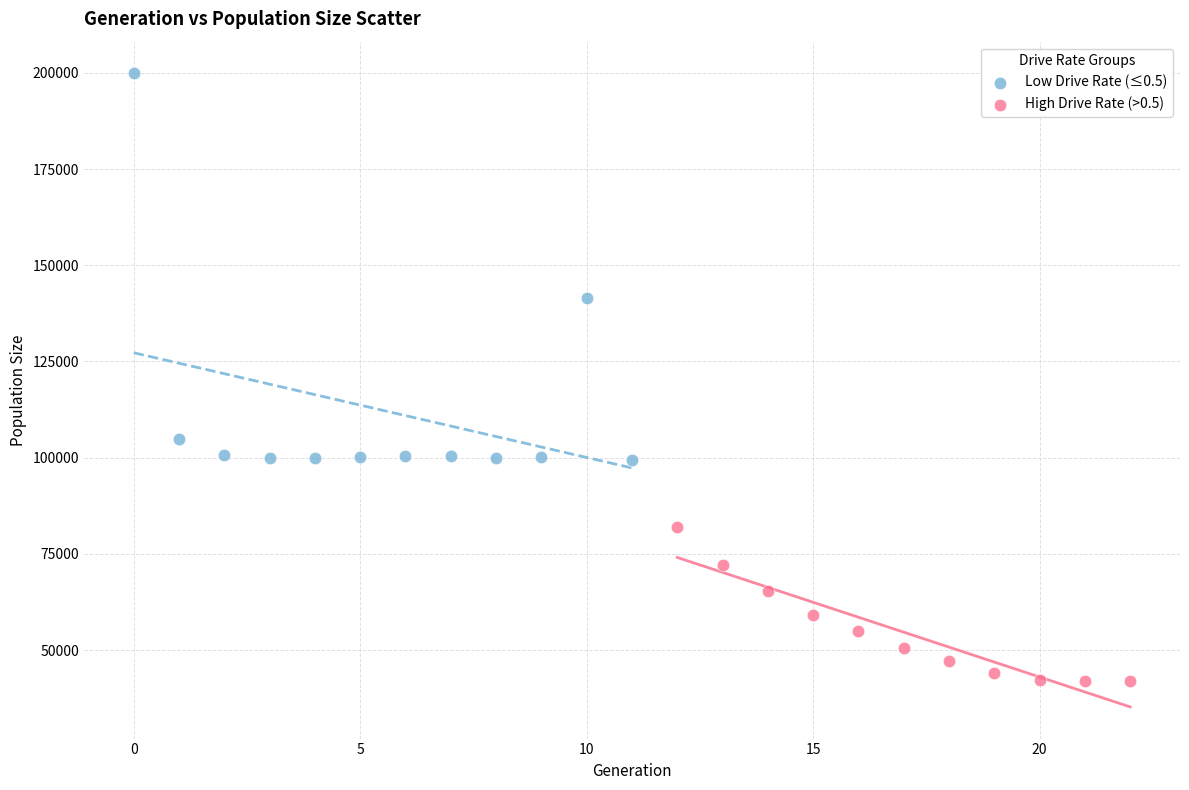

Which series has the largest Y range (max minus min)?

Low Drive Rate (≤0.5)